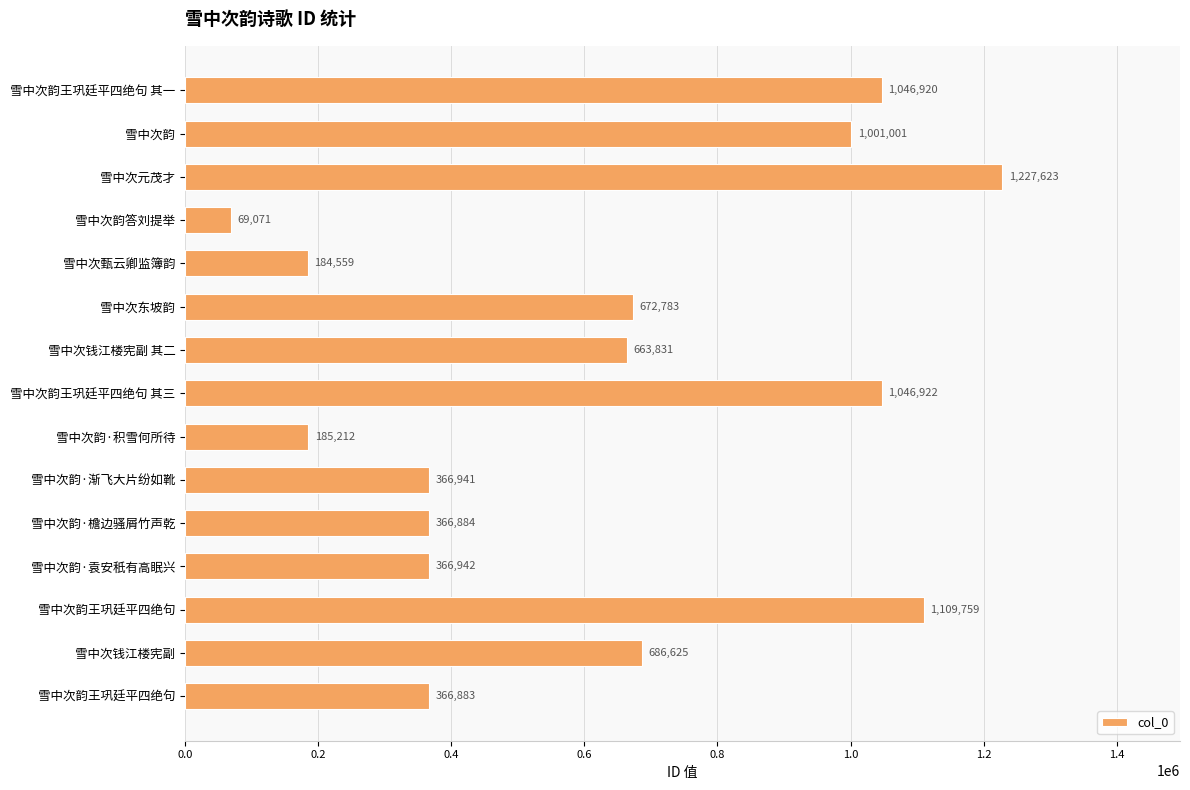

How many categories are shown in the chart?

15